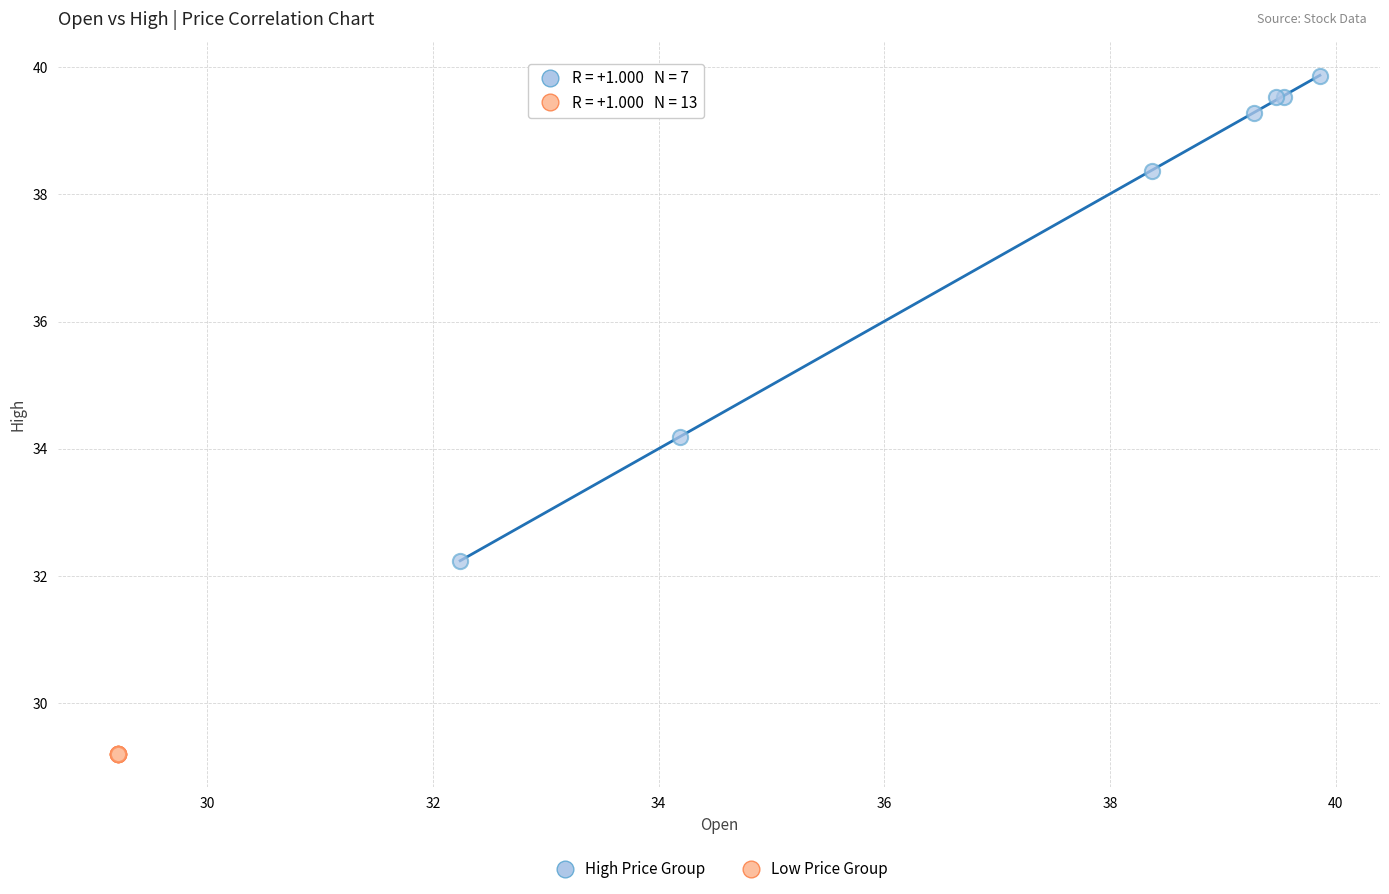

Which series reaches the maximum Y coordinate?

High Price Group